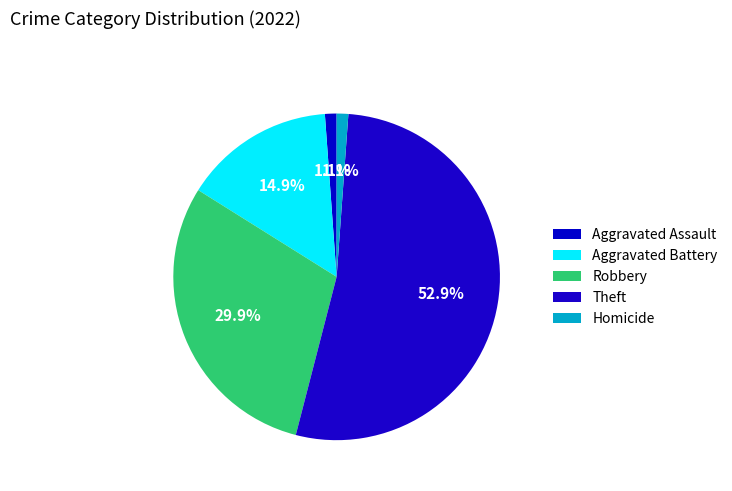

What is the smallest slice in the pie chart?

Aggravated Assault